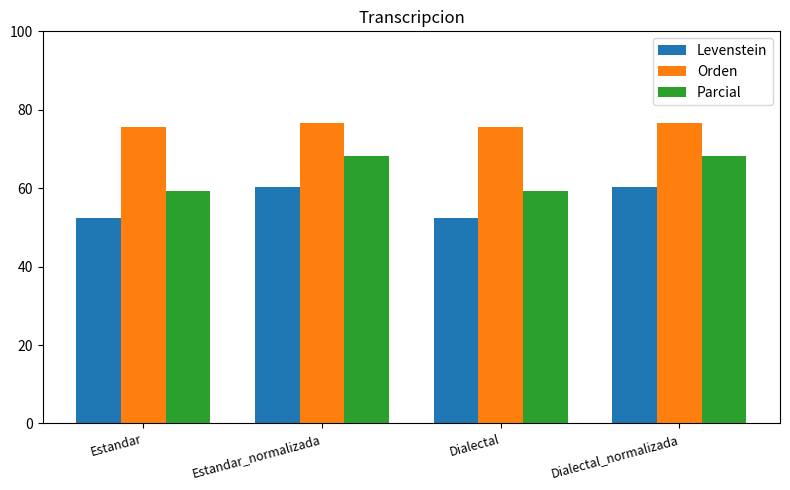

What is the value of the Orden bar at the 2nd from the left?

76.7